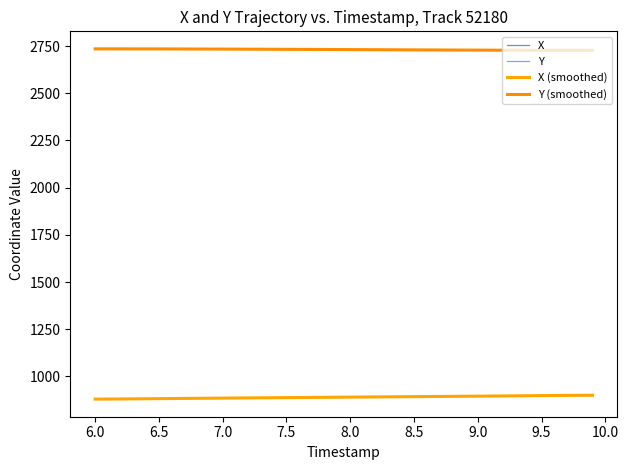

What is the minimum value shown in the chart?

879.2